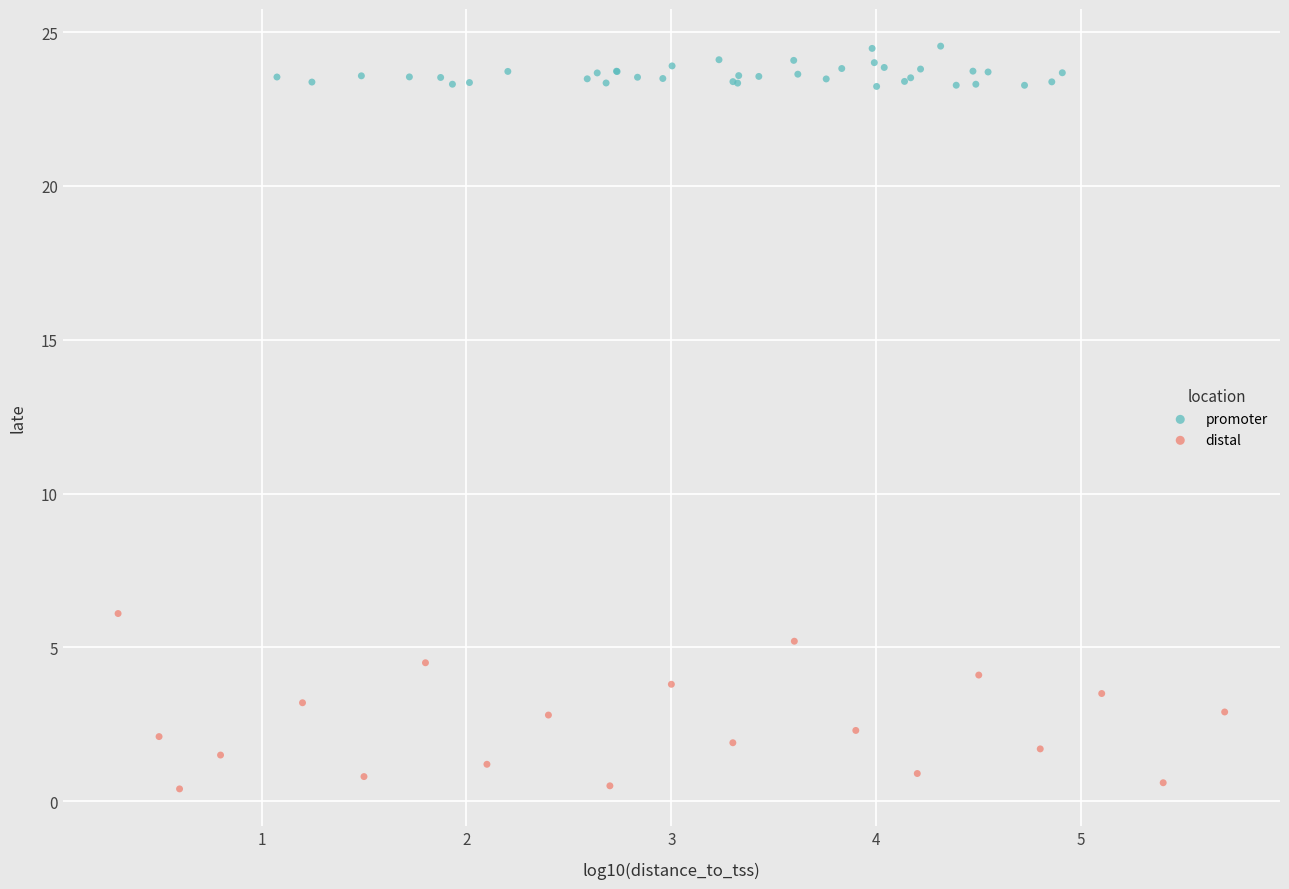

Which series has the widest spread of Y values?

distal